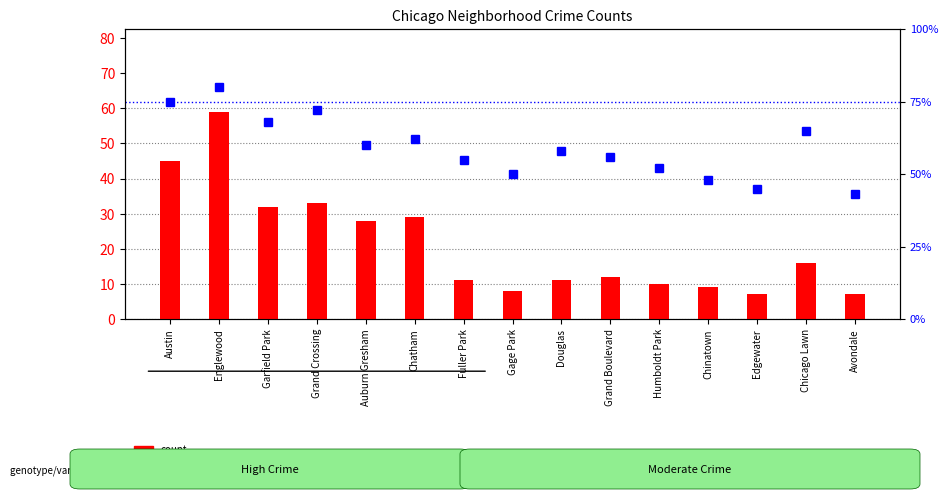

Reading left to right, what are all the values shown in this chart?

count: Austin=45	Englewood=59	Garfield Park=32	Grand Crossing=33	Auburn Gresham=28	Chatham=29	Fuller Park=11	Gage Park=8	Douglas=11	Grand Boulevard=12	Humboldt Park=10	Chinatown=9	Edgewater=7	Chicago Lawn=16	Avondale=7
percentile rank within the sample: Austin=75	Englewood=80	Garfield Park=68	Grand Crossing=72	Auburn Gresham=60	Chatham=62	Fuller Park=55	Gage Park=50	Douglas=58	Grand Boulevard=56	Humboldt Park=52	Chinatown=48	Edgewater=45	Chicago Lawn=65	Avondale=43